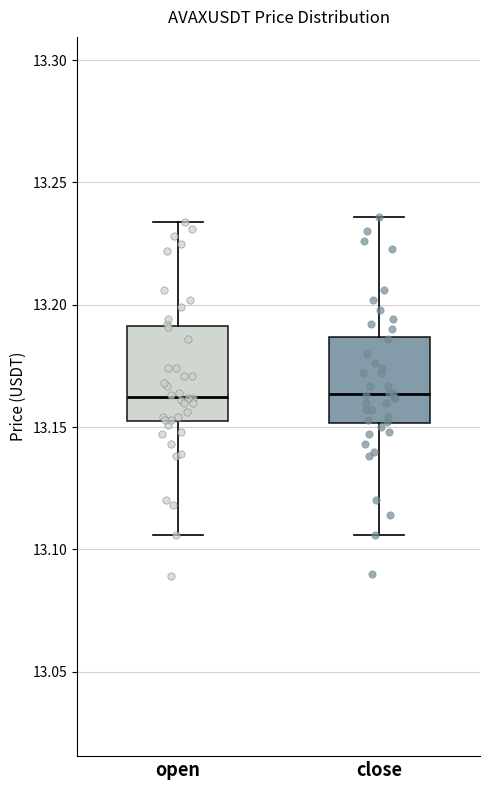

Reading left to right, read every box against the y-axis: the position of its median line, the range the box covers, and the ends of its whiskers. The values are not printed on the chart, so give them approximately, as read against the axis.

open: median 13.165, box 13.155 to 13.190, whiskers 13.105 to 13.235
close: median 13.165, box 13.150 to 13.185, whiskers 13.105 to 13.235